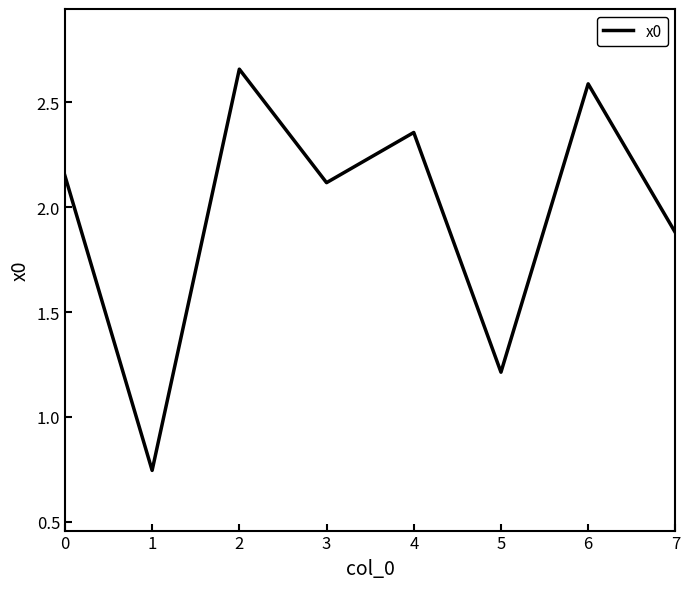

Where is the first local minimum?

1